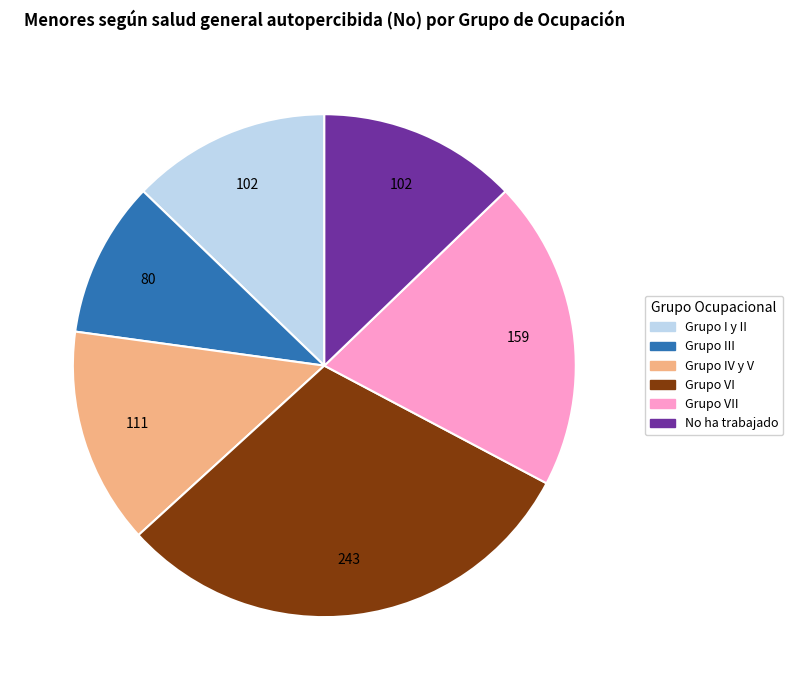

Is there any slice that represents more than half of the pie?

No